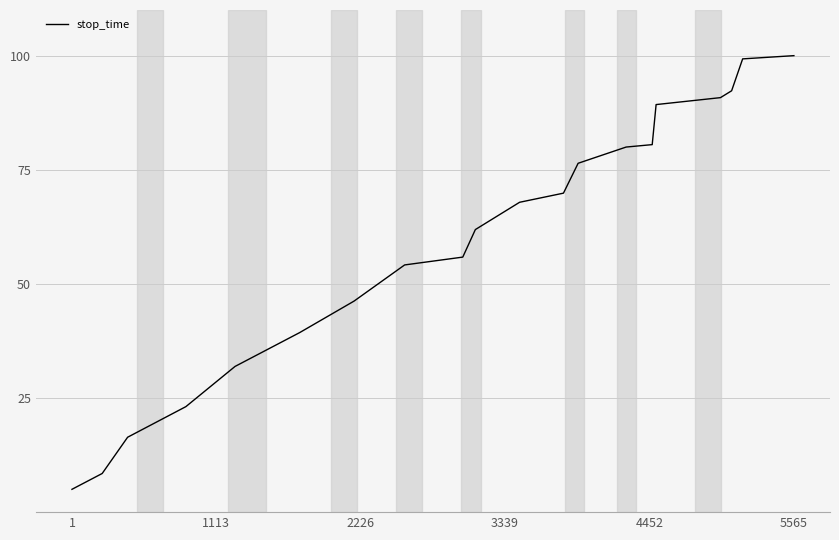

What is the maximum value shown in the chart?

100.0